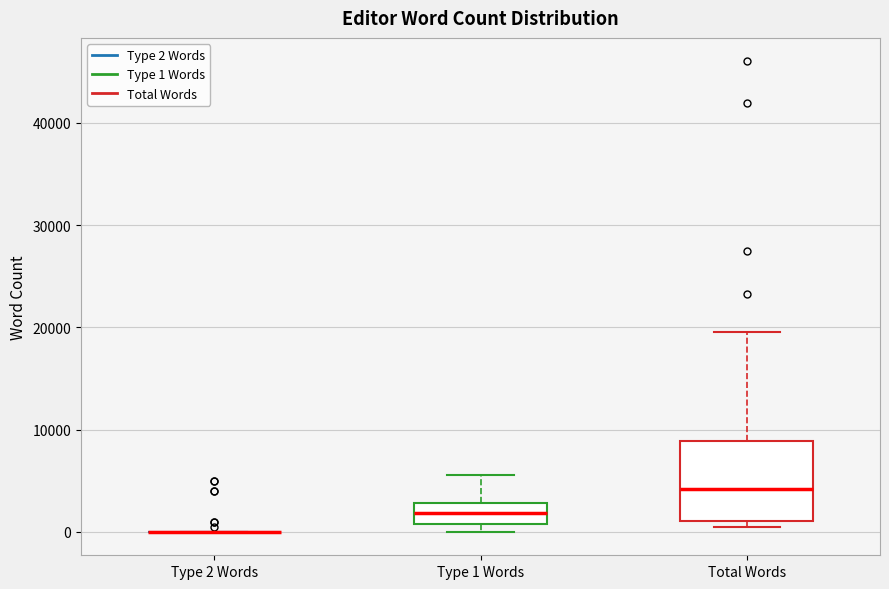

Where does the upper whisker of the box for Total Words end on the y-axis? The values are not printed on the chart, so give them approximately, as read against the axis.

20000